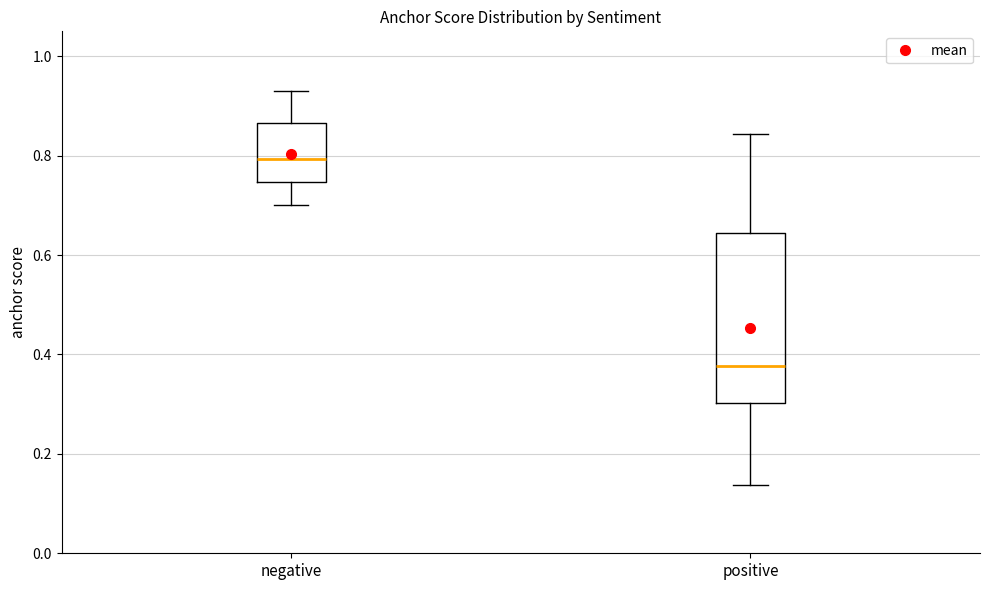

Which box has the highest median line?

negative